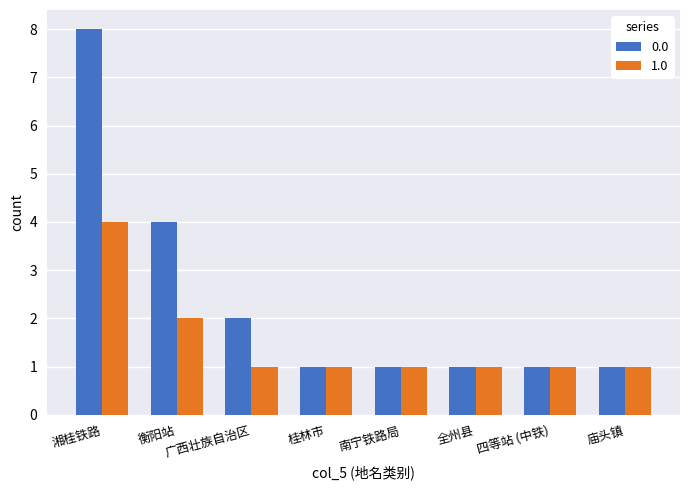

What is the sum of all 1.0 values?

12